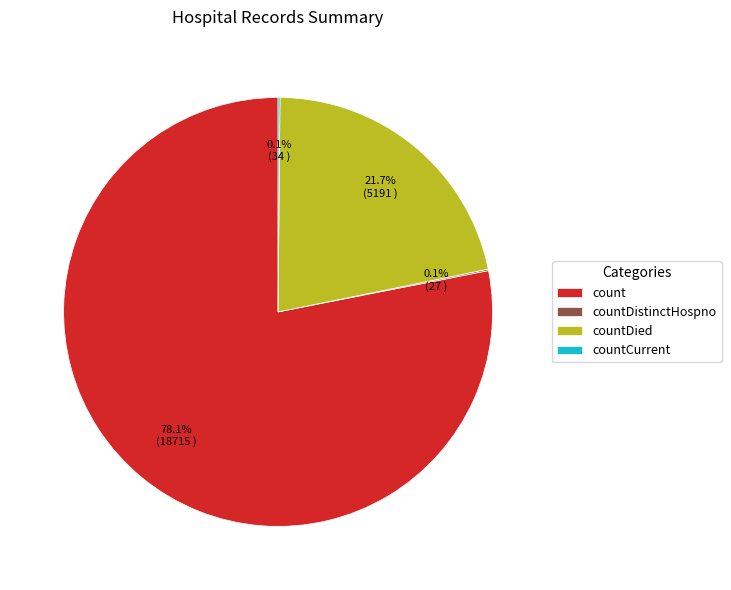

What is the ratio of the value at count to the value at countDied?

3.6